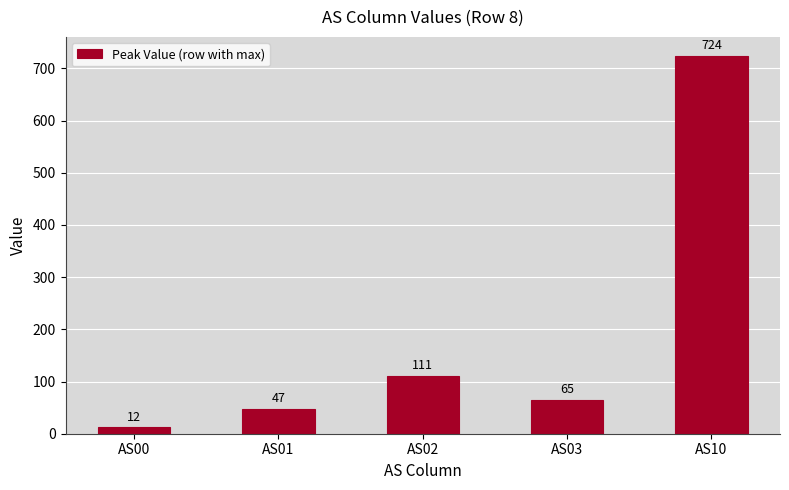

Reading left to right, transcribe all the data shown in this chart.

AS00=12	AS01=47	AS02=111	AS03=65	AS10=724